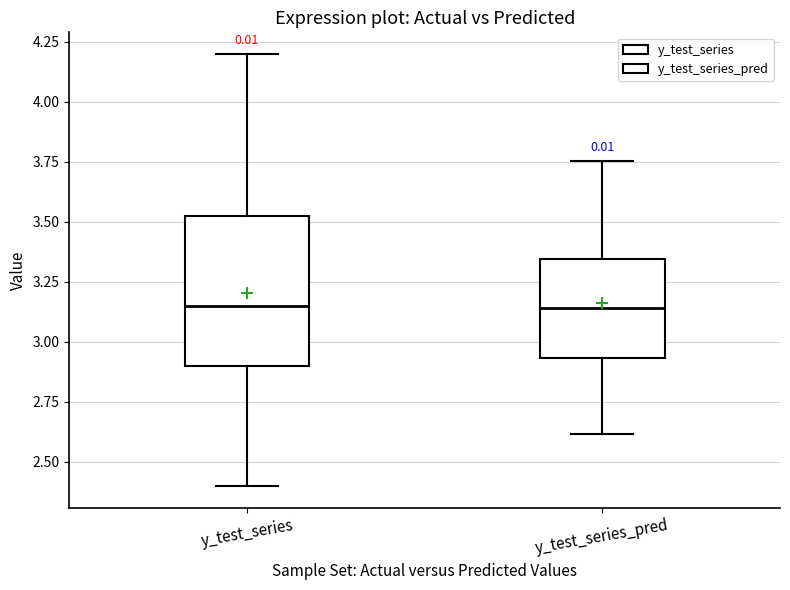

Reading left to right, transcribe this box plot: for each box, give where its median line is, the range the box spans, and where its two whiskers end, as read against the y-axis. The values are not printed on the chart, so give them approximately, as read against the axis.

y_test_series: median 3.15, box 2.90 to 3.55, whiskers 2.40 to 4.20
y_test_series_pred: median 3.15, box 2.95 to 3.35, whiskers 2.60 to 3.75